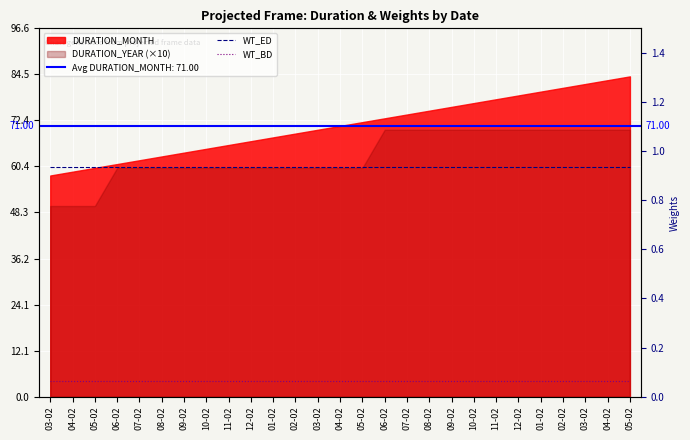

True or false: WT_ED and WT_BD cross at least once.

False